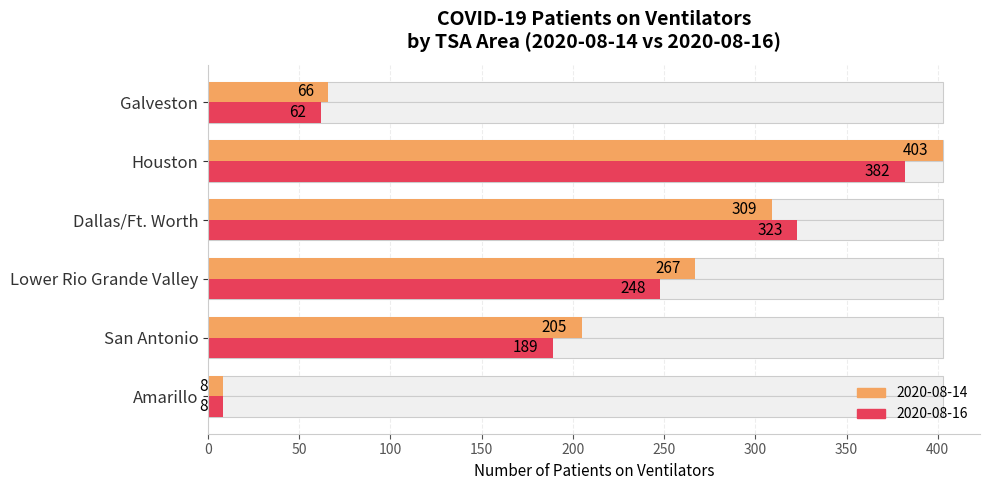

Reading left to right, what are all the values shown in this chart?

2020-08-14 (avg): 8	205	267	309	403	66
2020-08-16 (max): 8	189	248	323	382	62